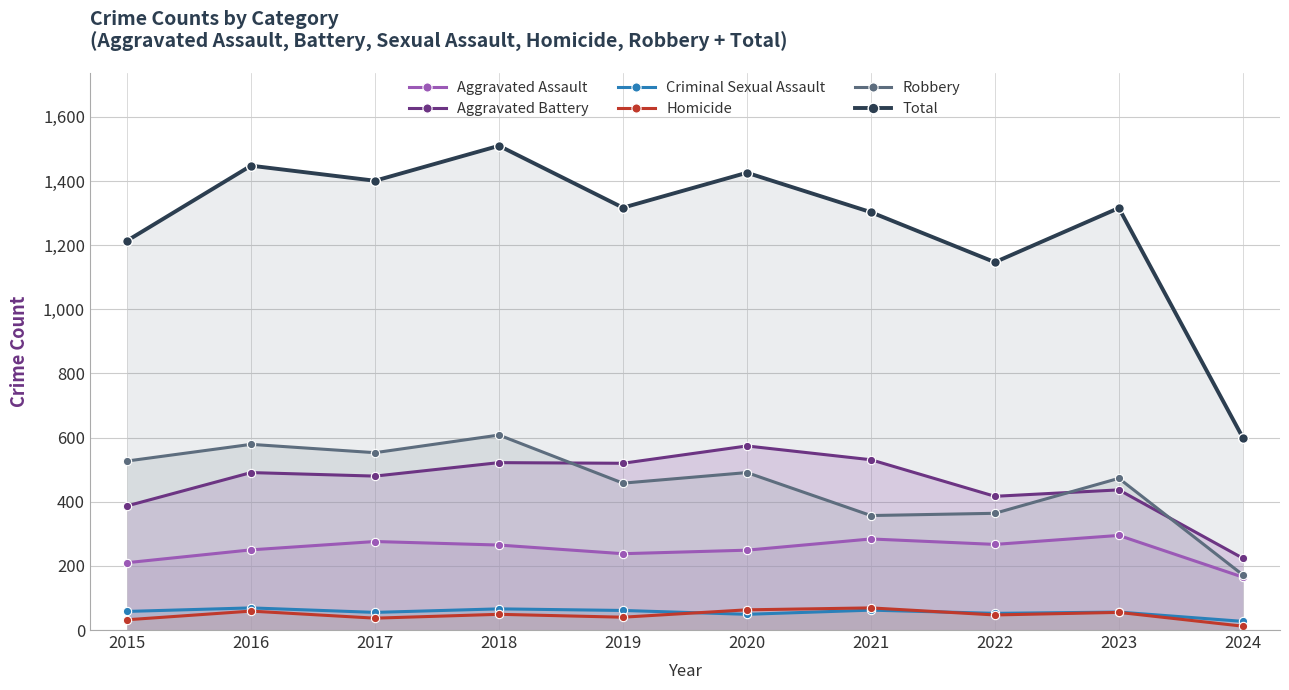

How many lines are shown in the chart?

6